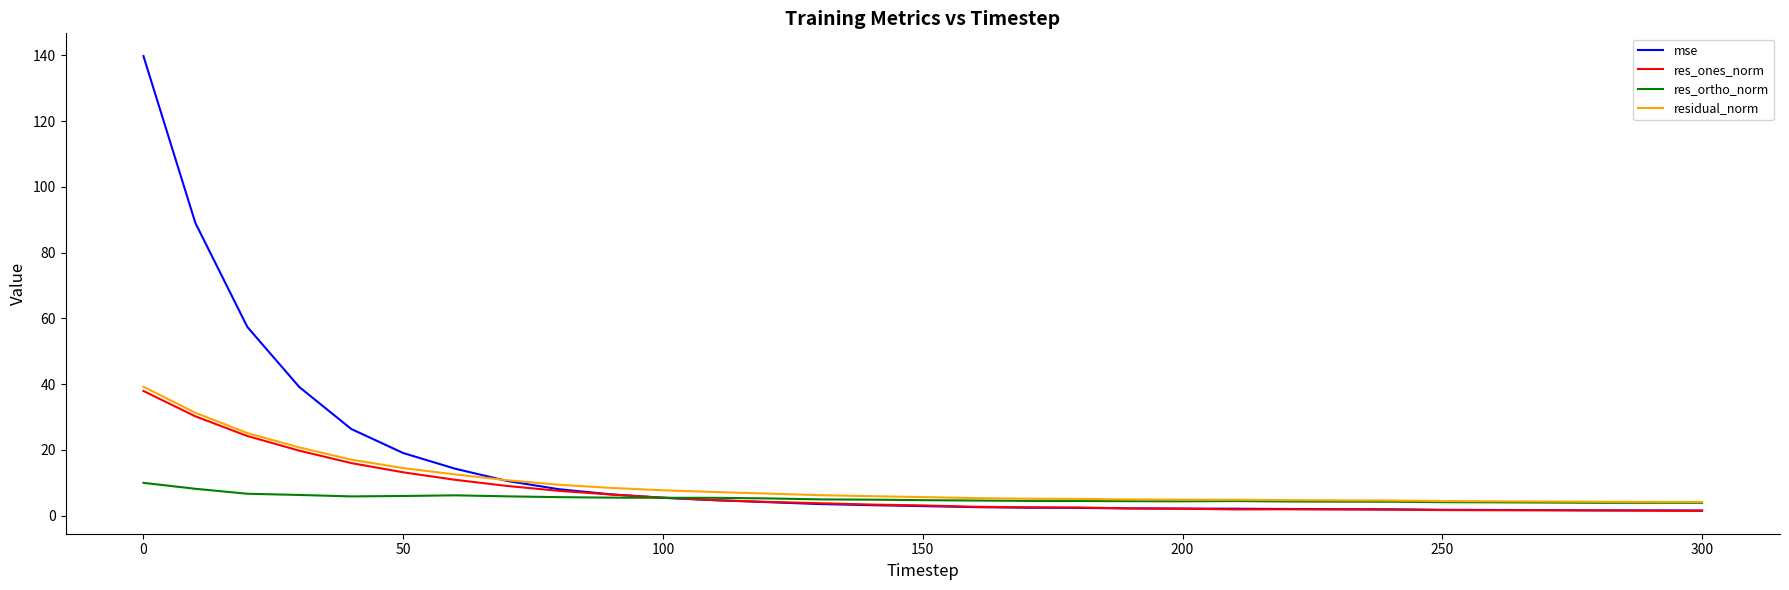

What is the greatest value displayed?

139.8